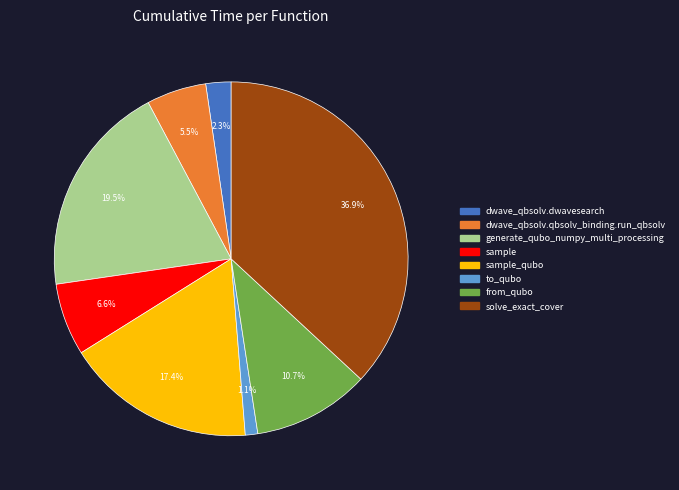

How many slices are in this pie chart?

8